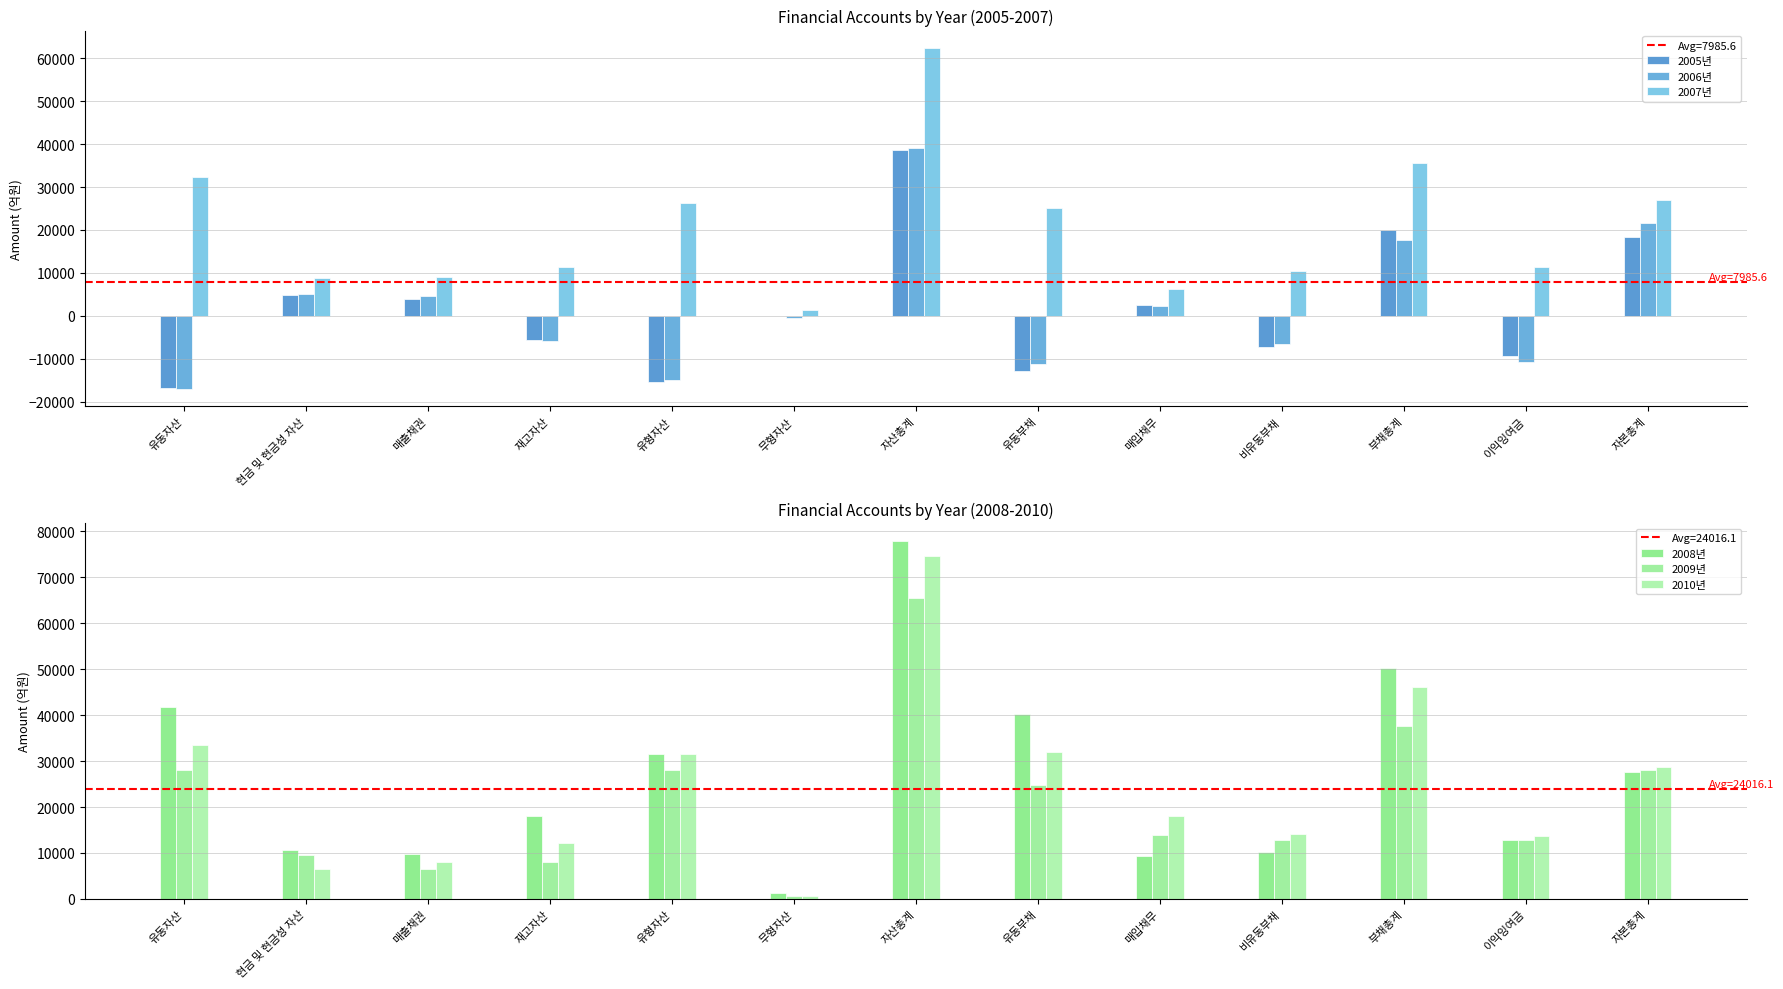

What are all the series names shown in the legend?

2005년, 2006년, 2007년, 2008년, 2009년, 2010년